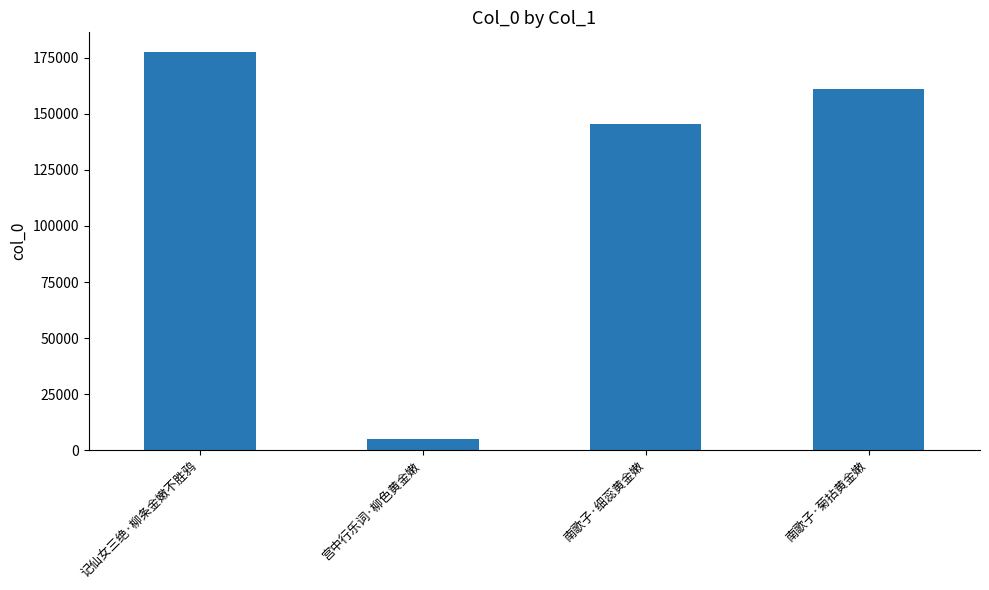

What is the value of the 3rd bar from the left?

145646